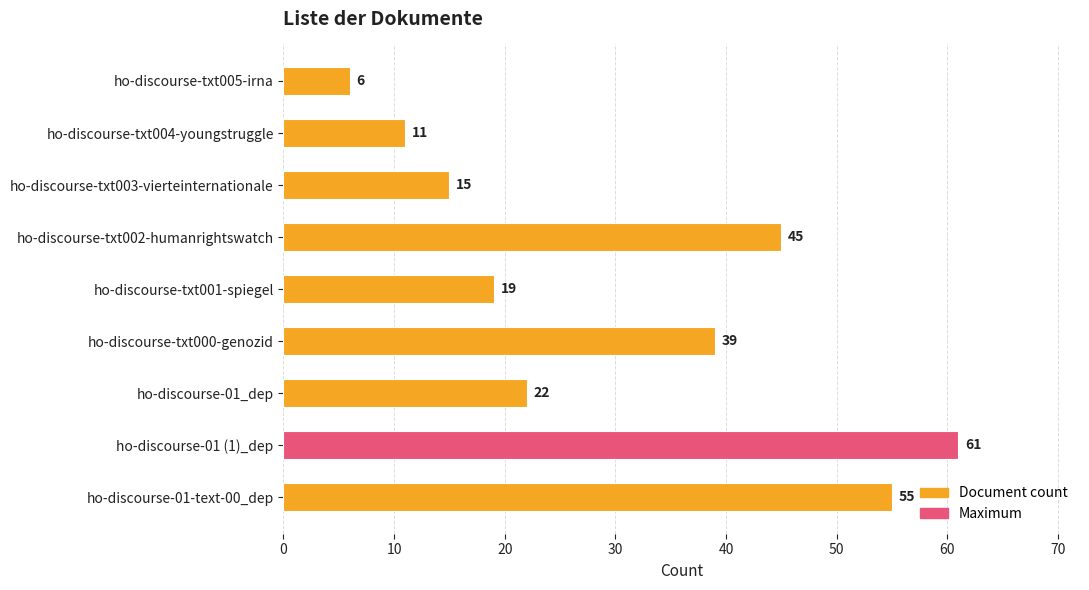

List the labels in order of value, largest first.

ho-discourse-01 (1)_dep, ho-discourse-01-text-00_dep, ho-discourse-txt002-humanrightswatch, ho-discourse-txt000-genozid, ho-discourse-01_dep, ho-discourse-txt001-spiegel, ho-discourse-txt003-vierteinternationale, ho-discourse-txt004-youngstruggle, ho-discourse-txt005-irna